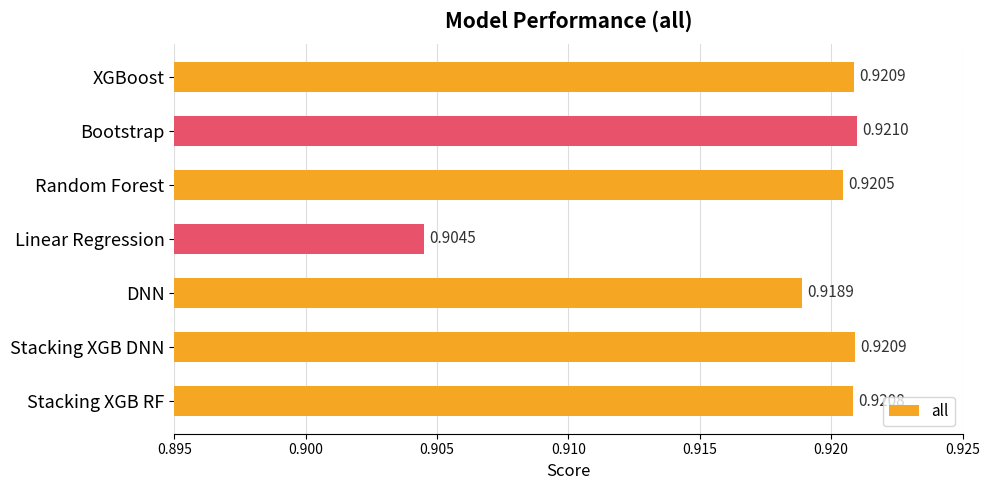

Which category has the lowest value across all series?

Linear Regression